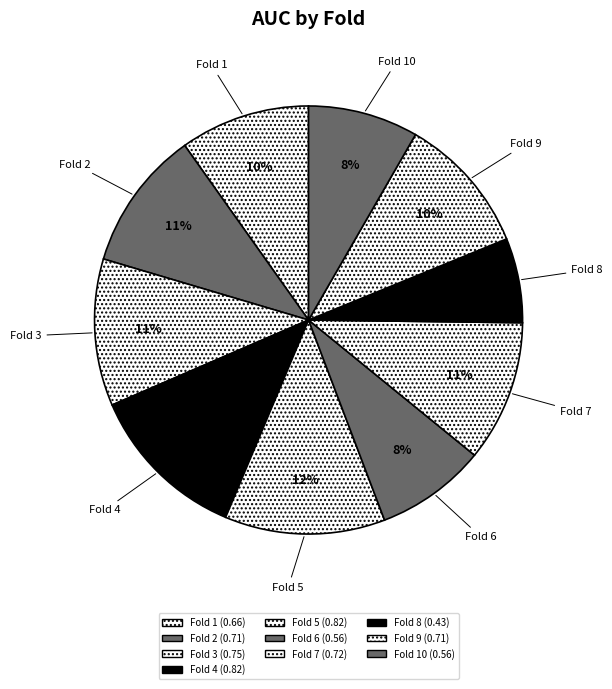

What is the largest slice in the pie chart?

Fold 4